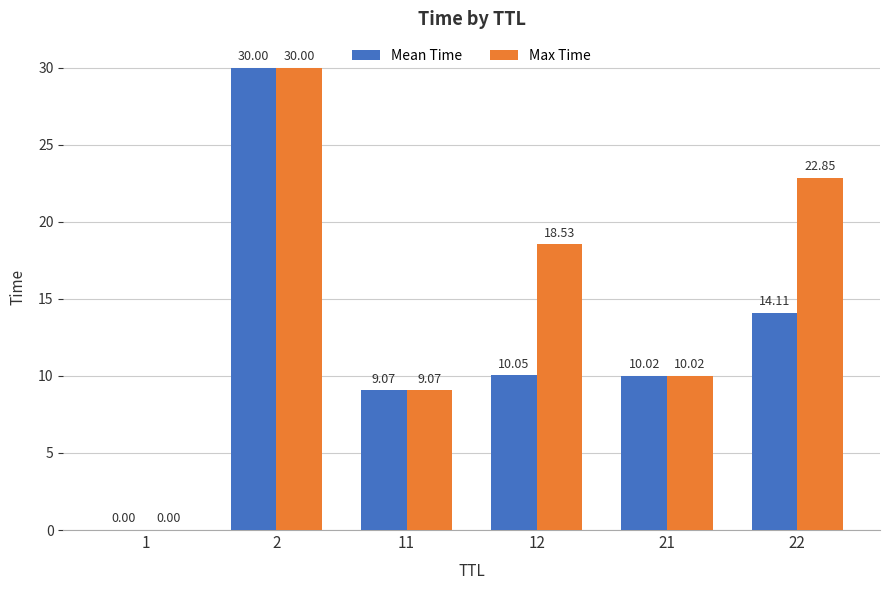

Which series has the largest total across all categories?

Max Time